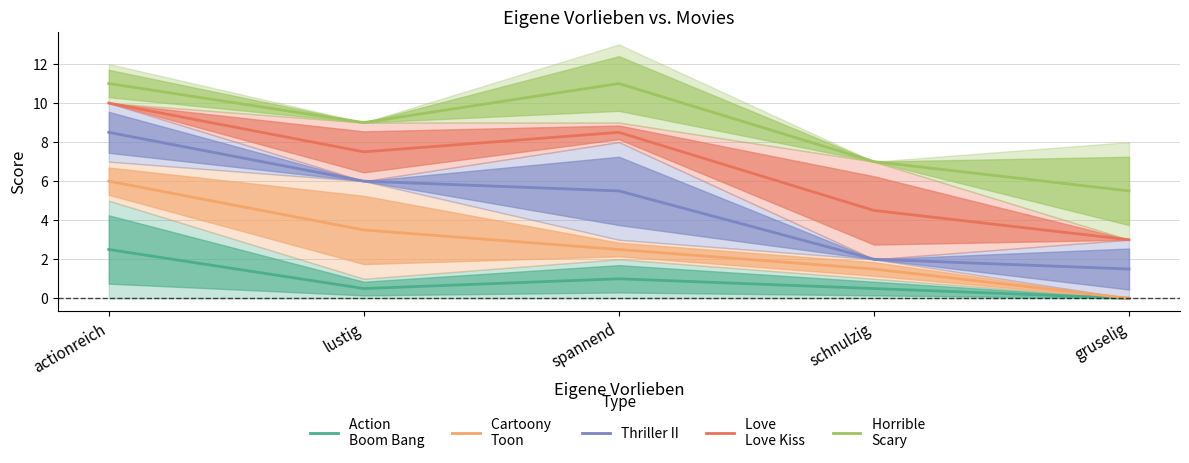

True or false: Thriller II has more than 2 points higher than both neighbors.

False